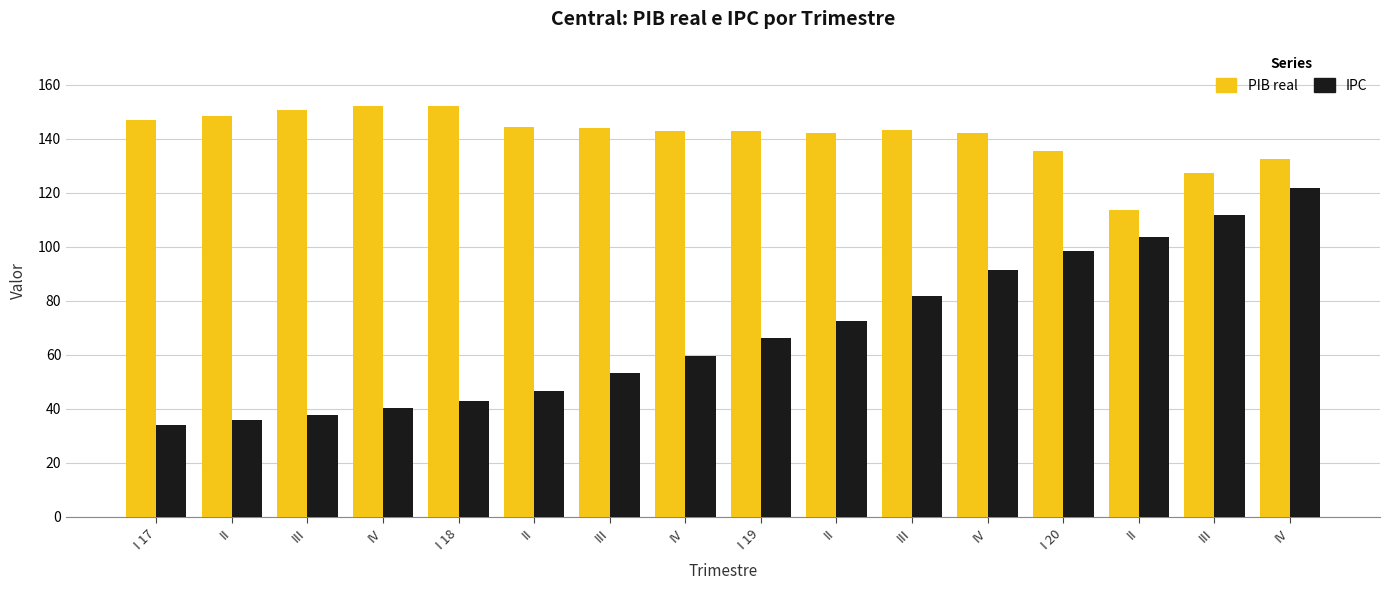

Is it true that PIB real equals 253.7 at III?

False